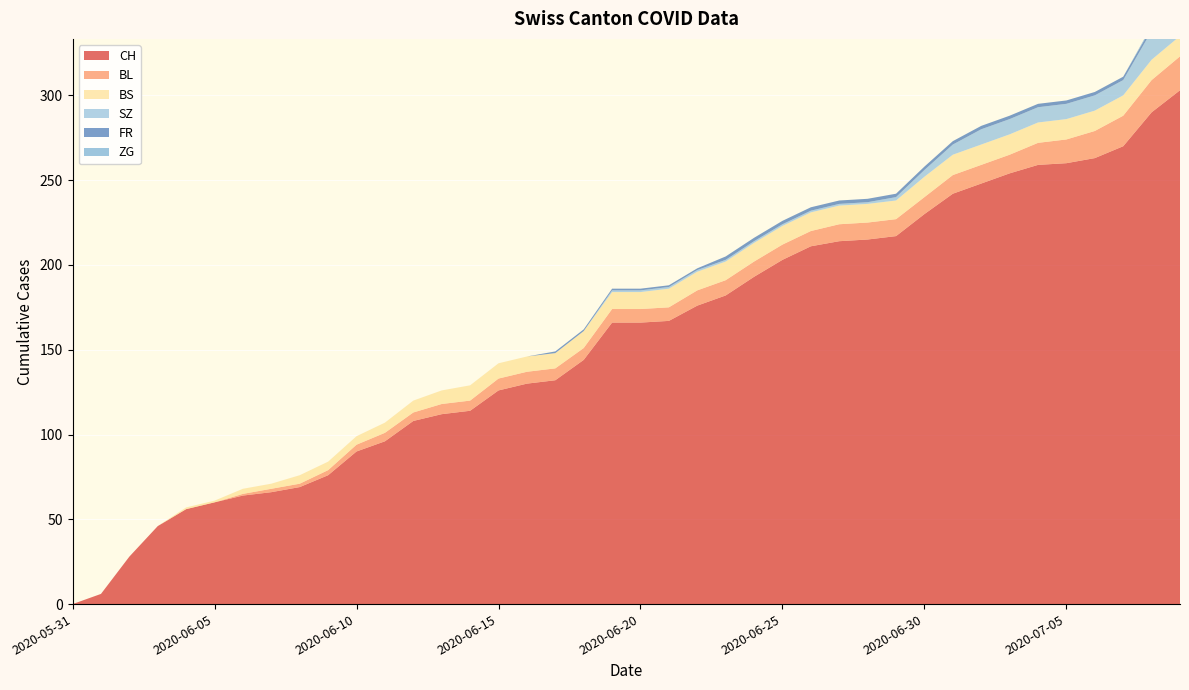

Reading left to right, list all the values displayed in this chart.

CH: 0	6	28	46	56	60	64	66	69	76	90	96	108	112	114	126	130	132	144	166	166	167	176	182	193	203	211	214	215	217	230	242	248	254	259	260	263	270	290	303
BL: 0	0	0	0	0	0	1	2	2	3	4	5	5	6	6	7	7	7	7	8	8	8	9	9	9	9	9	10	10	10	10	11	11	11	13	14	16	18	19	20
BS: 0	0	0	0	1	1	3	3	5	5	5	6	7	8	9	9	9	9	10	10	10	11	11	11	11	11	11	11	11	11	12	12	12	12	12	12	12	12	12	12
SZ: 0	0	0	0	0	0	0	0	0	0	0	0	0	0	0	0	0	0	0	1	1	1	1	1	1	1	1	1	1	2	4	6	9	9	9	9	9	9	17	17
FR: 0	0	0	0	0	0	0	0	0	0	0	0	0	0	0	0	0	1	1	1	1	1	1	2	2	2	2	2	2	2	2	2	2	2	2	2	2	2	2	2
ZG: 0	0	0	0	0	0	0	0	0	0	0	0	0	0	0	0	0	0	0	0	0	0	0	0	0	0	0	0	0	0	0	0	0	0	0	0	0	0	1	1